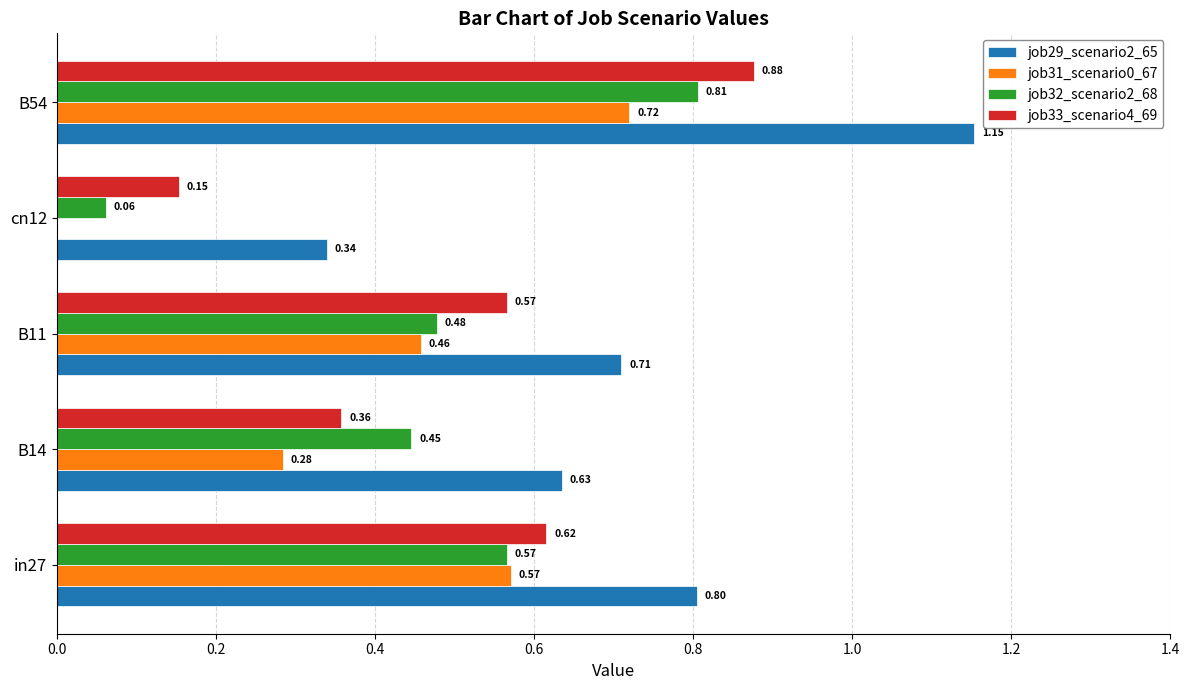

Which series has the widest spread of values?

job29_scenario2_65